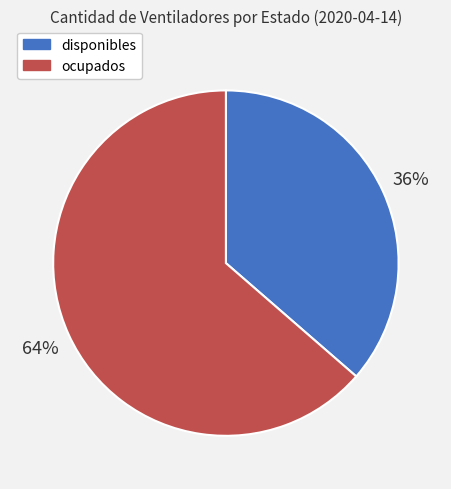

Between ocupados and disponibles, which is larger?

ocupados